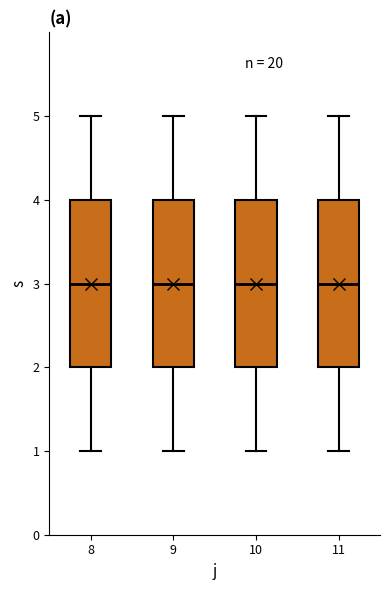

Reading left to right, transcribe this box plot: for each box, give where its median line is, the range the box spans, and where its two whiskers end, as read against the y-axis. The values are not printed on the chart, so give them approximately, as read against the axis.

8: median 3, box 2 to 4, whiskers 1 to 5
9: median 3, box 2 to 4, whiskers 1 to 5
10: median 3, box 2 to 4, whiskers 1 to 5
11: median 3, box 2 to 4, whiskers 1 to 5